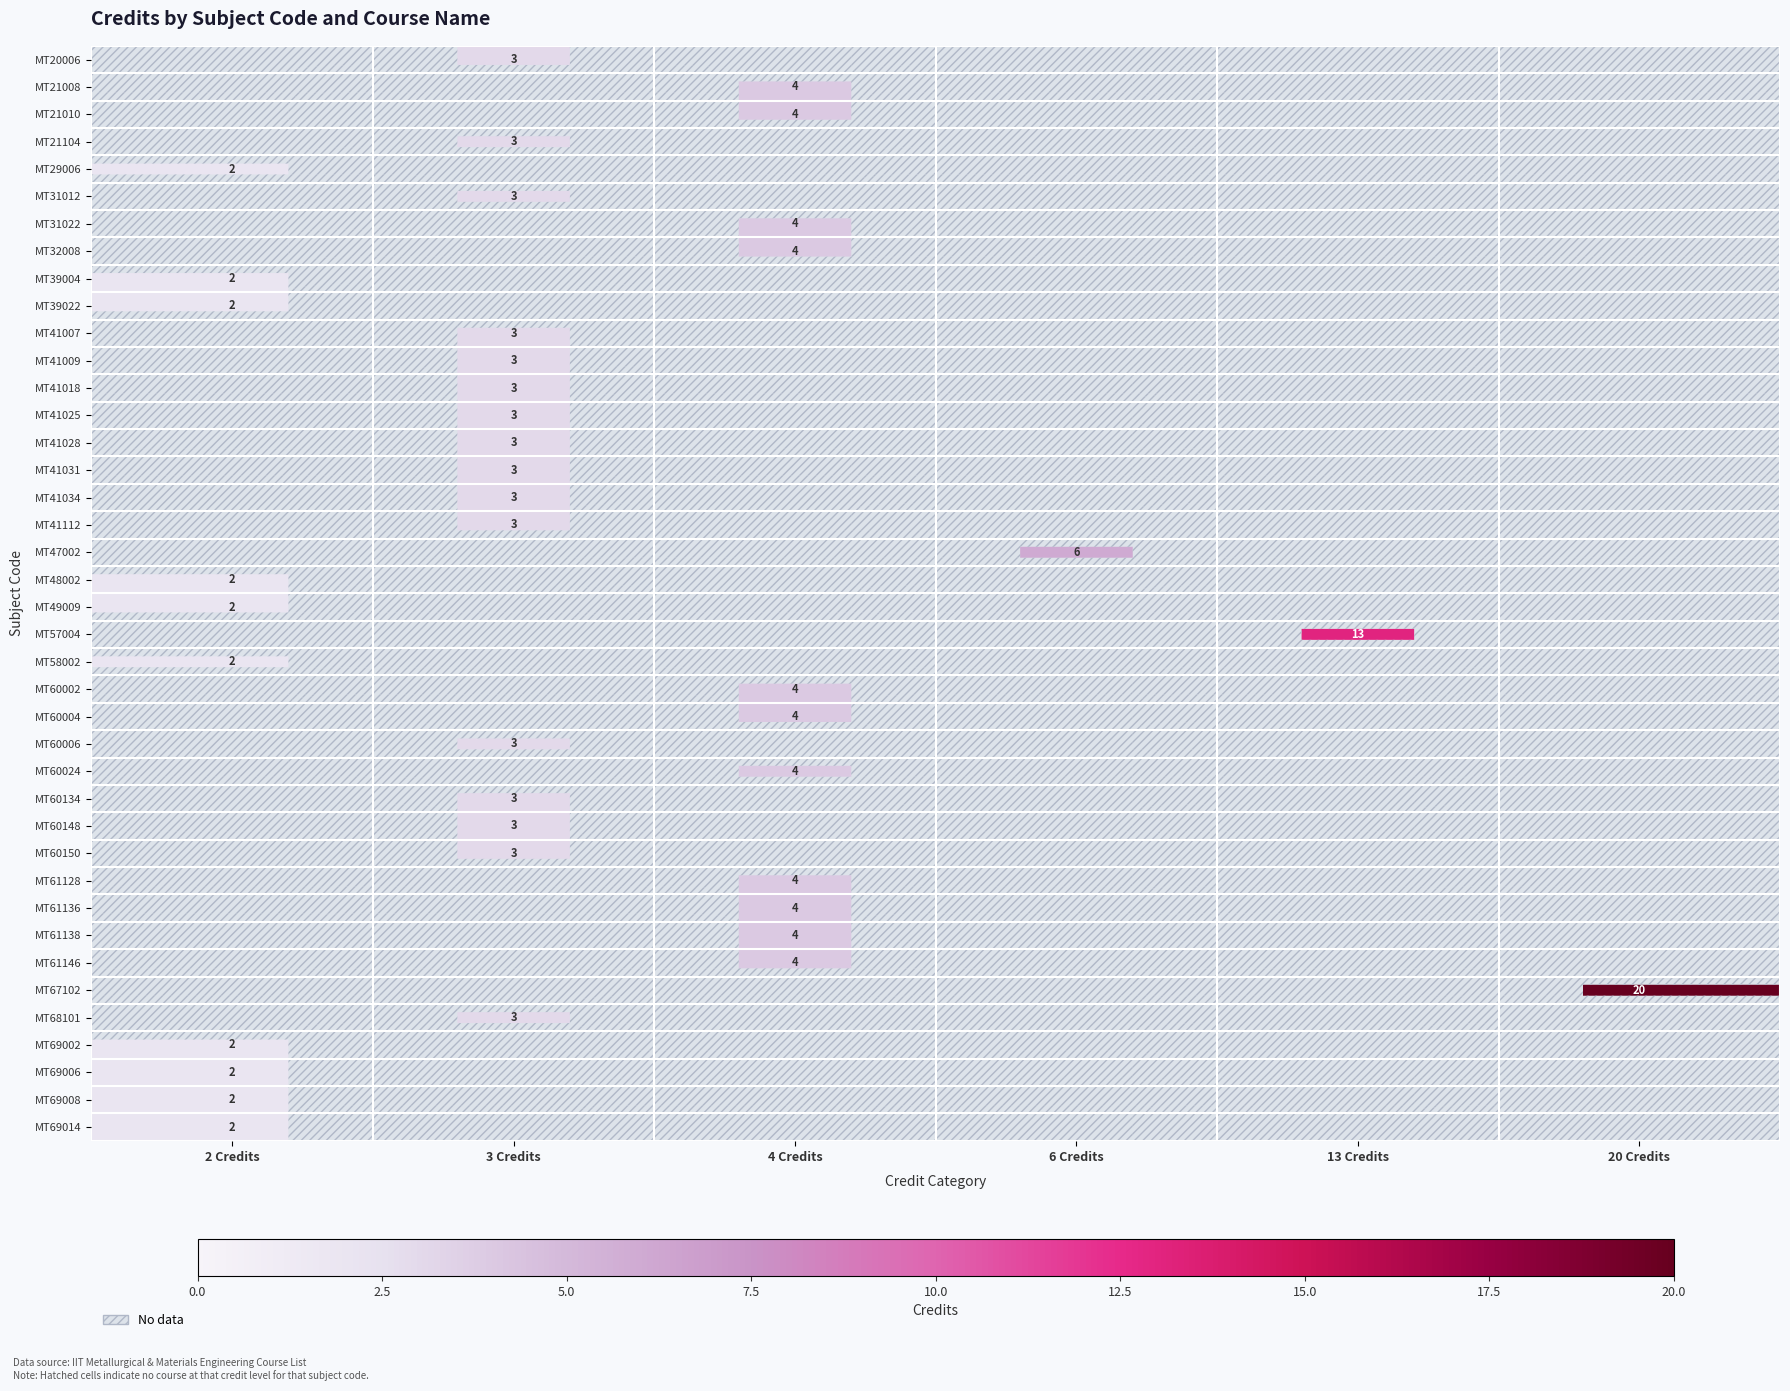

The MT61138 series shows 4 at 4 Credits. True or false?

True